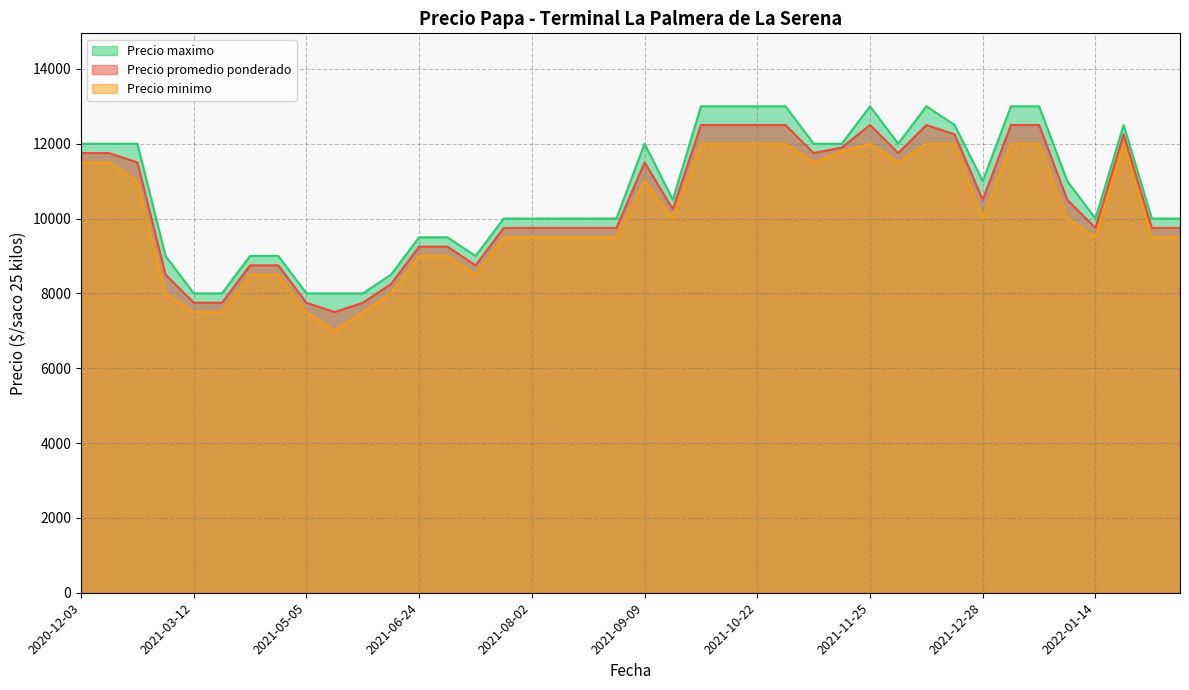

What is the difference between the Precio minimo values at 2021-06-24 and 2020-12-03?

2500